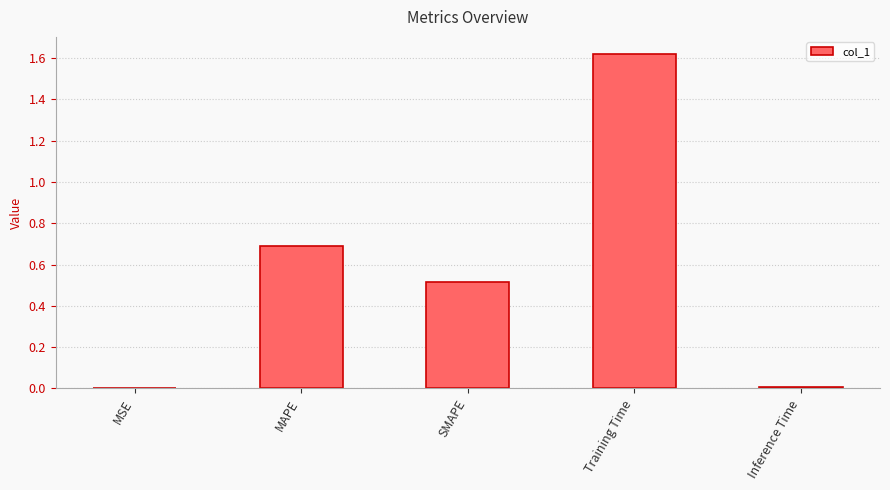

At which category does the chart reach its peak across all series?

Training Time